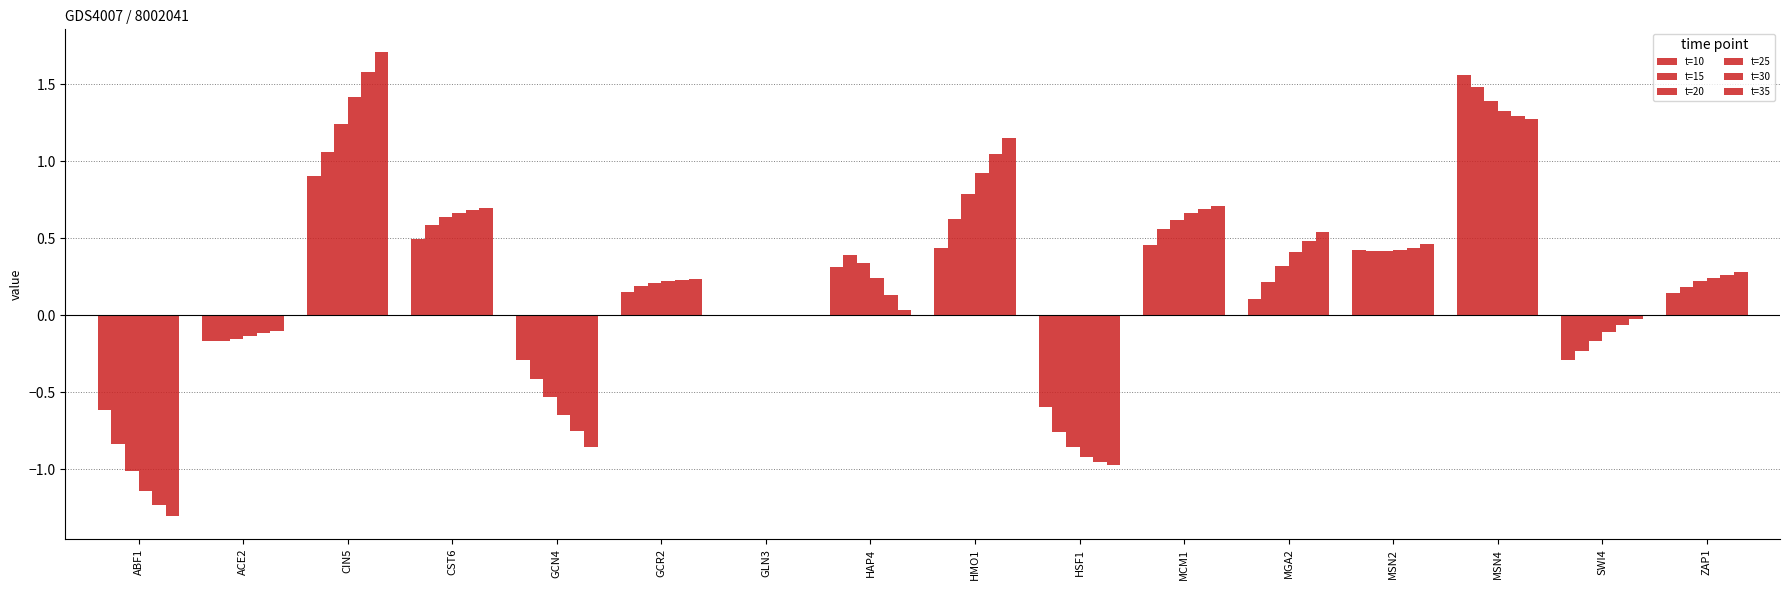

How many data points does each series have?

16